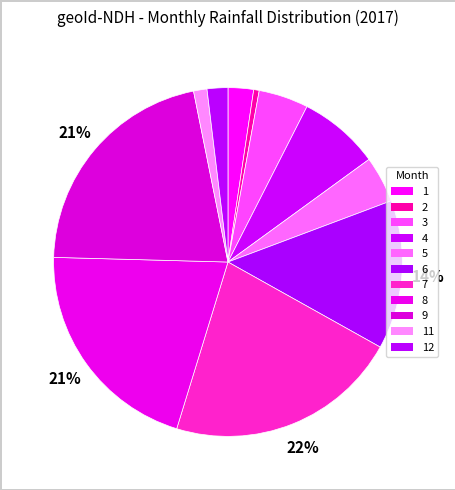

Is 5 the majority of the pie?

No